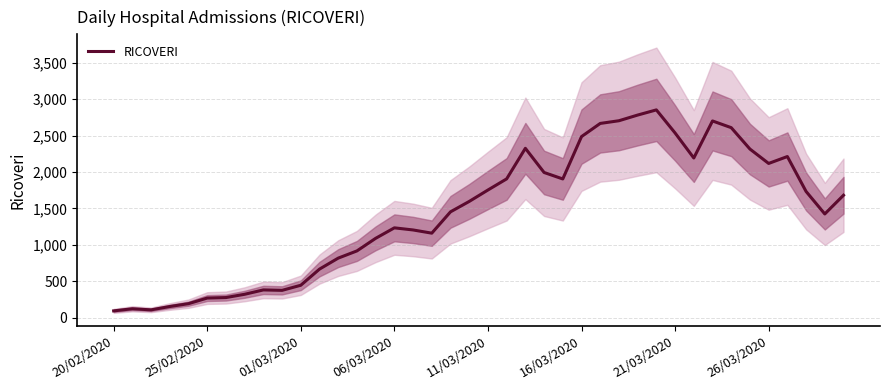

What is the greatest value displayed?

2854